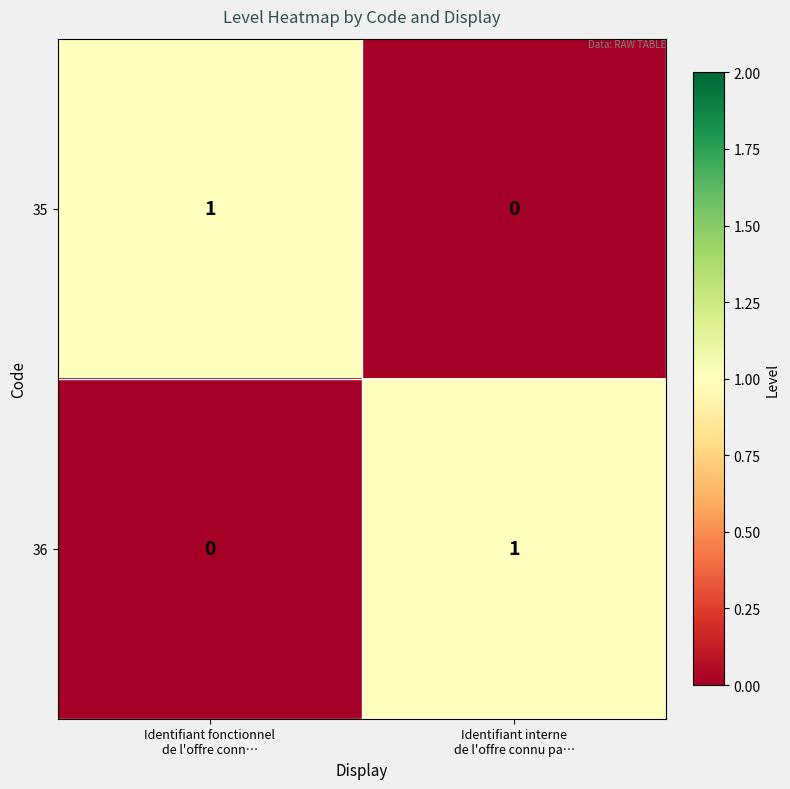

Reading left to right, transcribe all the data shown in this chart.

35: 1	0
36: 0	1